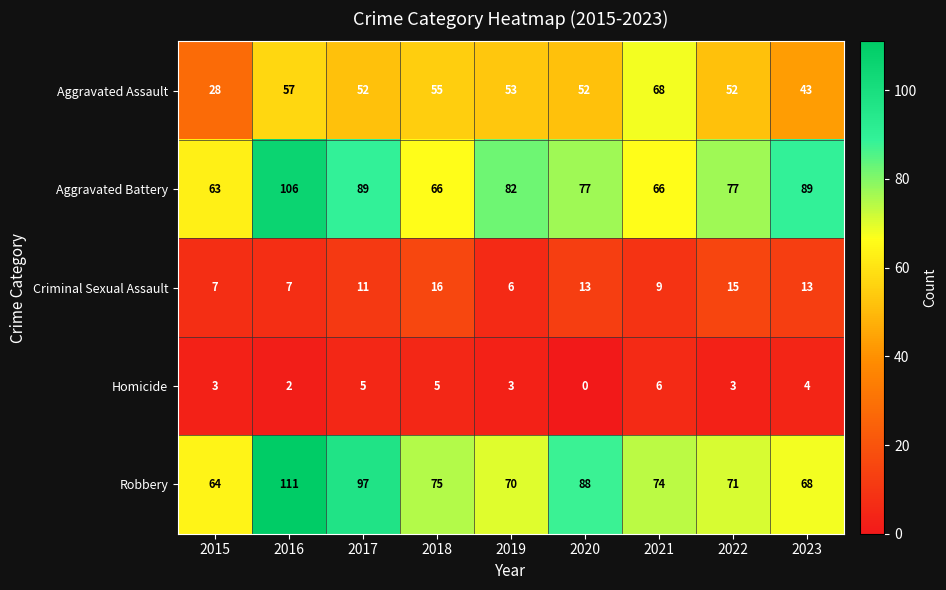

List the series in order of their peak value, highest first.

Robbery, Aggravated Battery, Aggravated Assault, Criminal Sexual Assault, Homicide